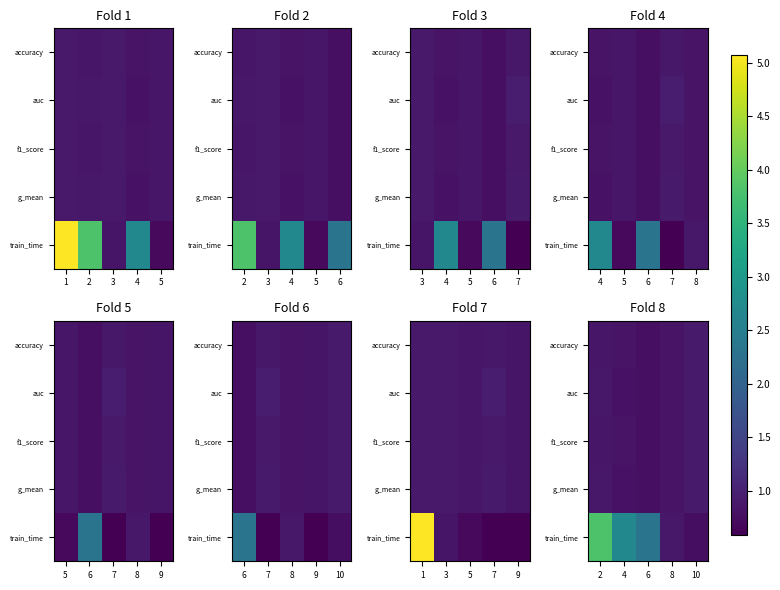

Count the number of data series in this chart.

5